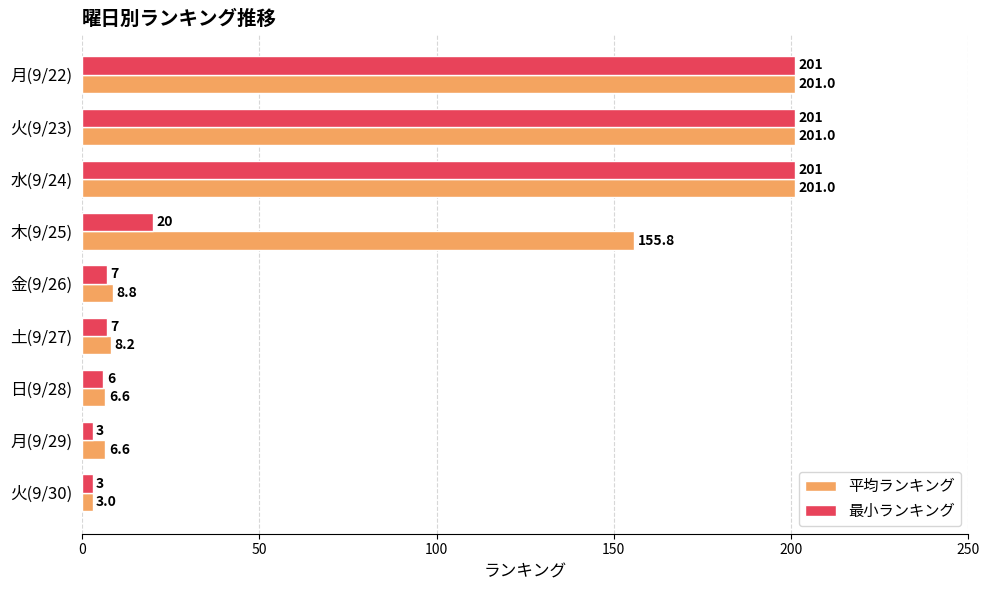

The 最小ランキング series shows 201.0 at 水(9/24). True or false?

True